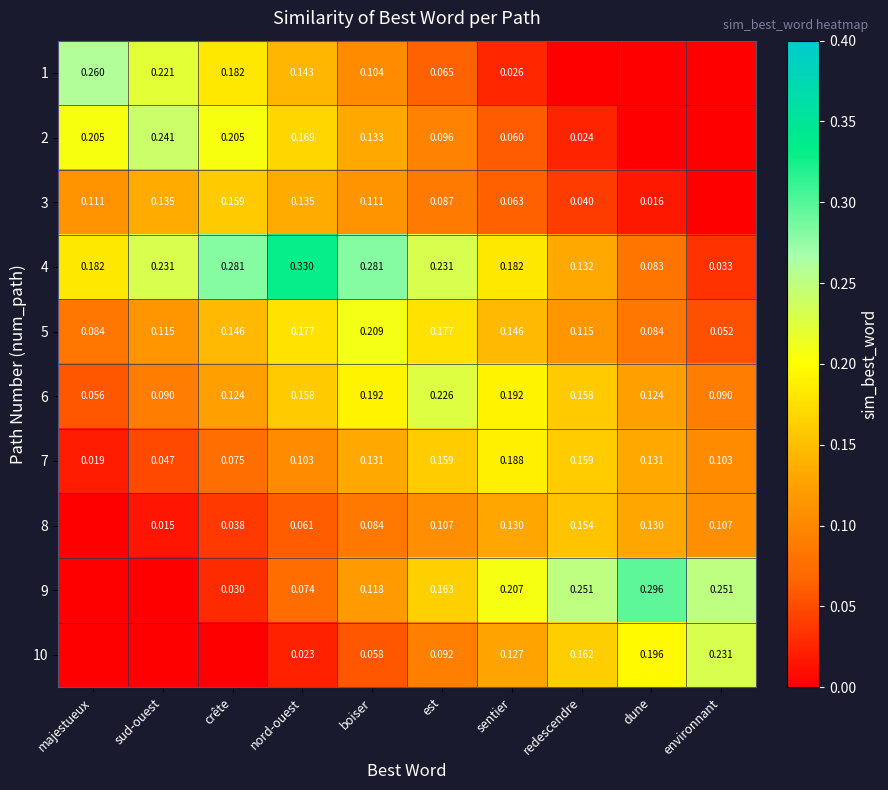

Which has a higher value, sentier or environnant?

sentier